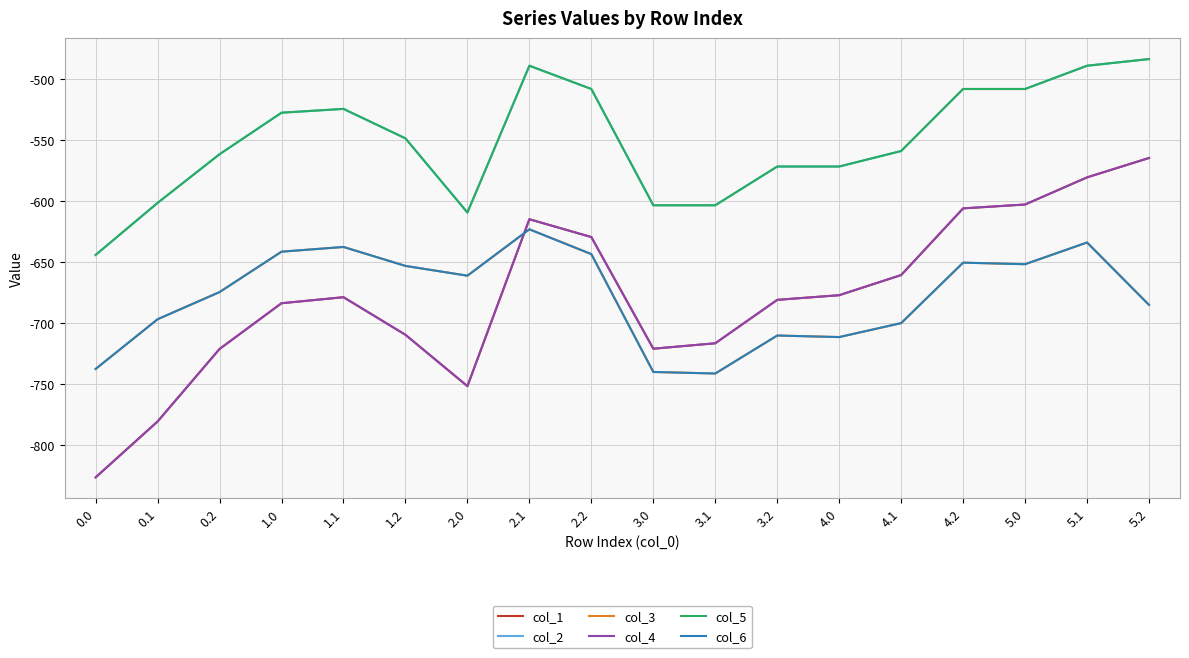

What is the label of the 11th point from the left?

3.1